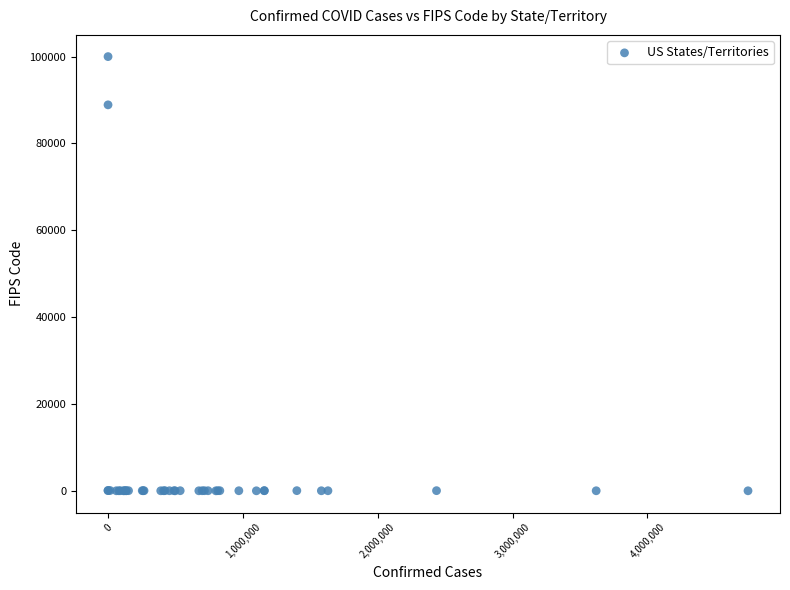

What Y value in the scatter plot is closest to 50000?

88888